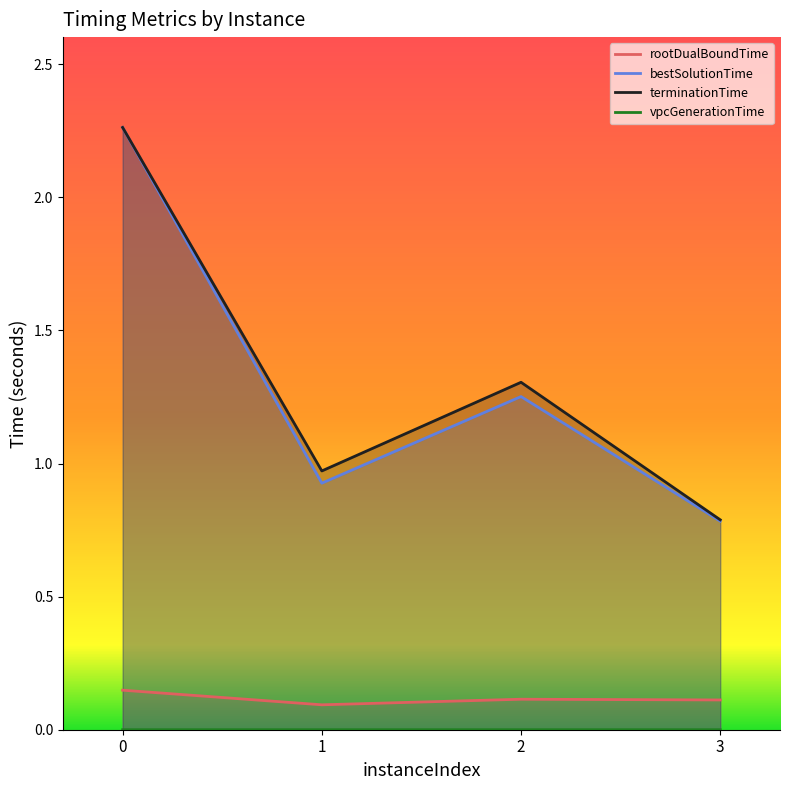

Count the number of categories in the chart.

4